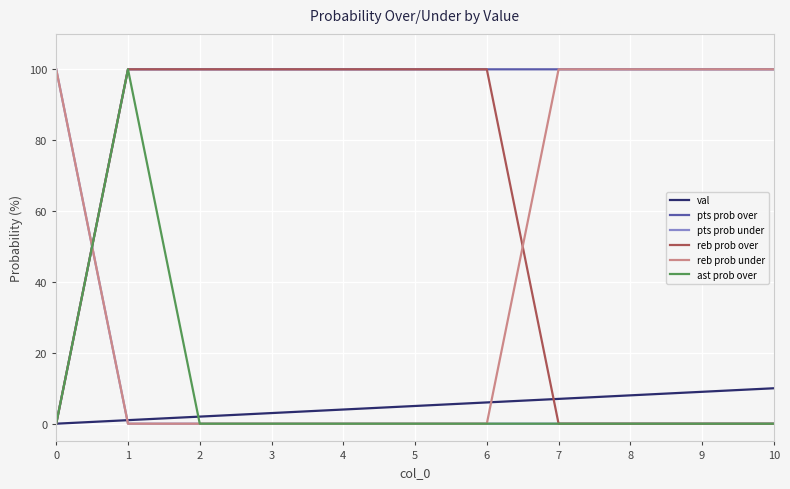

List the labels in order of val value, smallest first.

0, 1, 2, 3, 4, 5, 6, 7, 8, 9, 10